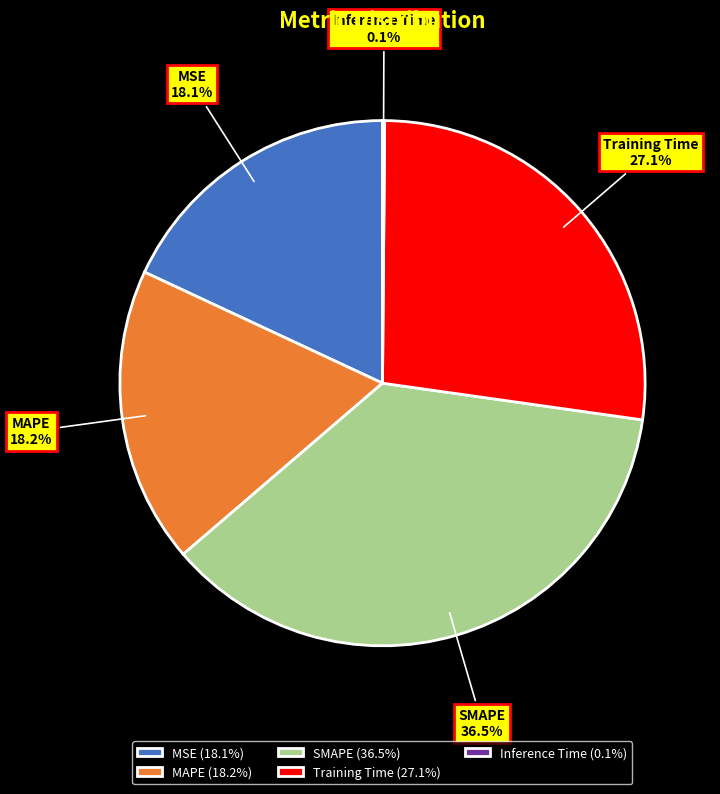

What is the ratio of the value at SMAPE to the value at Training Time?

1.3